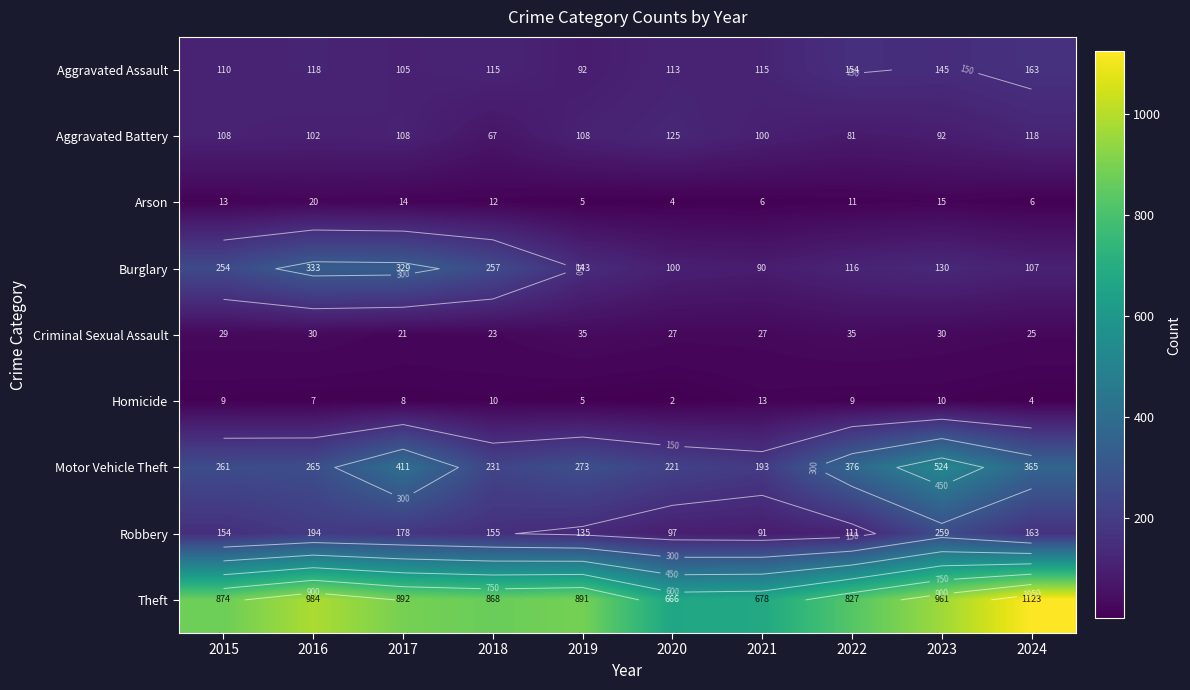

What is the difference between the second highest and second lowest values in the Homicide series?

6